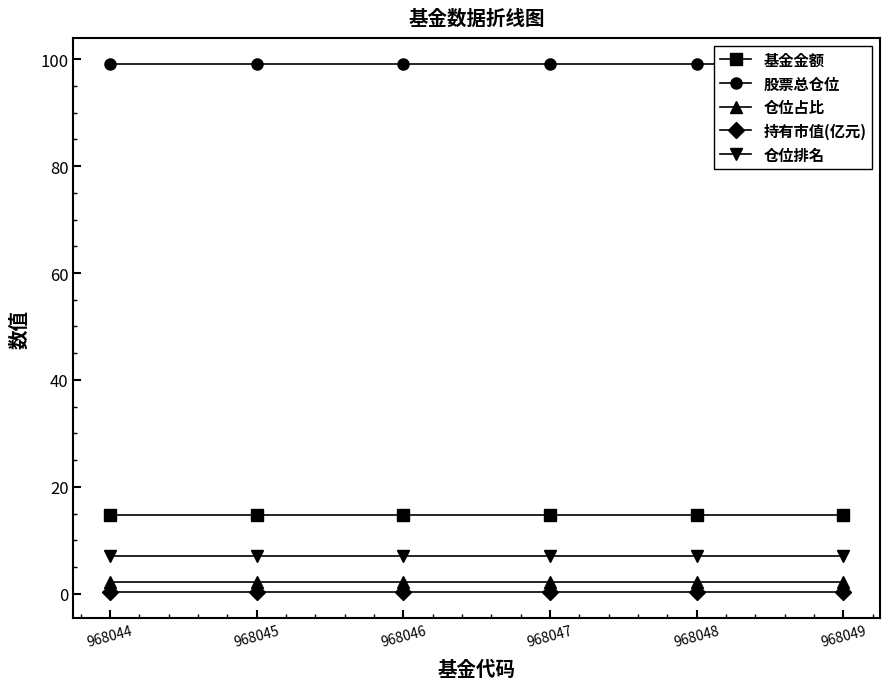

List the series in order of their peak value, lowest first.

持有市值(亿元), 仓位占比, 仓位排名, 基金金额, 股票总仓位